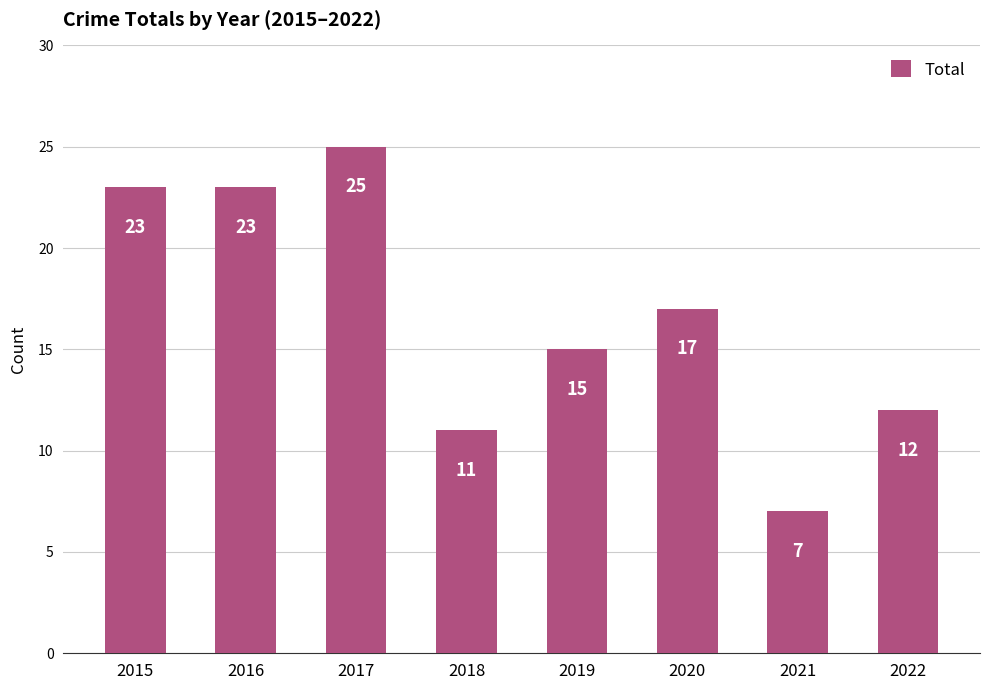

Which has a higher value, 2019 or 2018?

2019